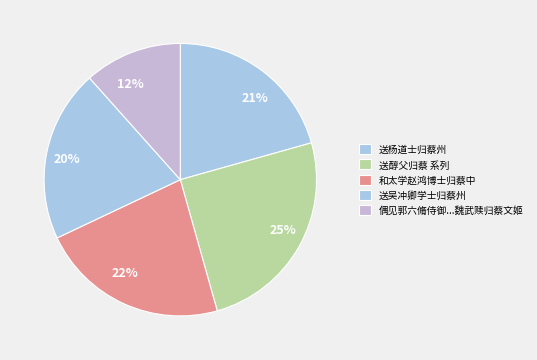

To the nearest percent, what percentage of the pie is 25%?

25%